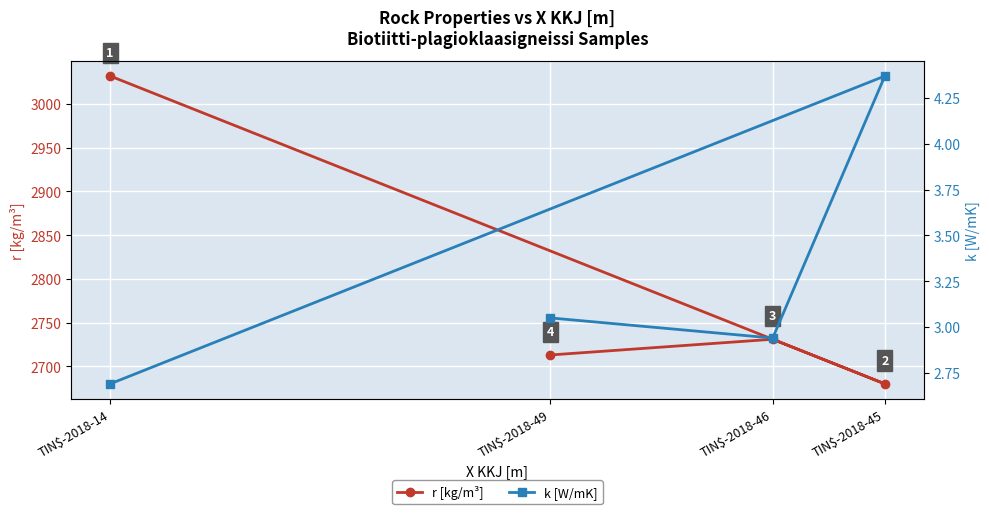

Which series has the widest spread of values?

r [kg/m³]